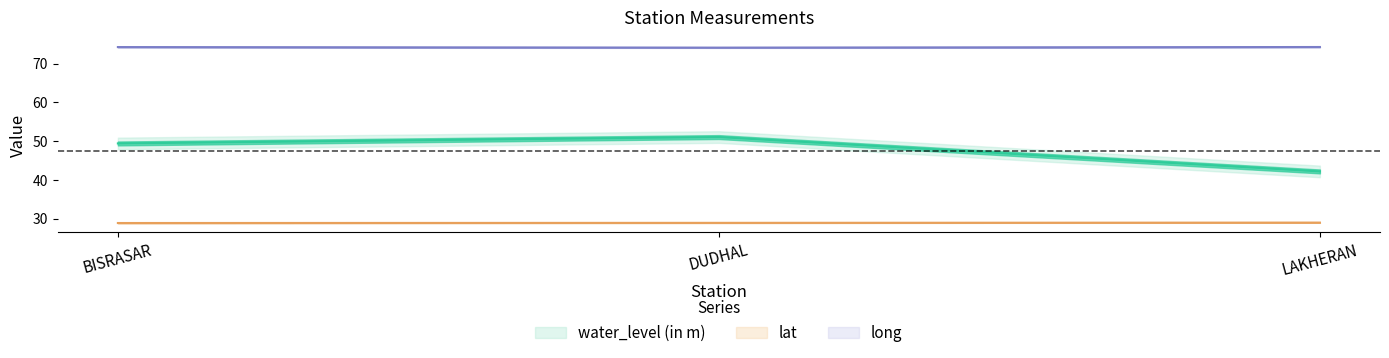

Where does the water_level (in m) series first go above 49?

BISRASAR